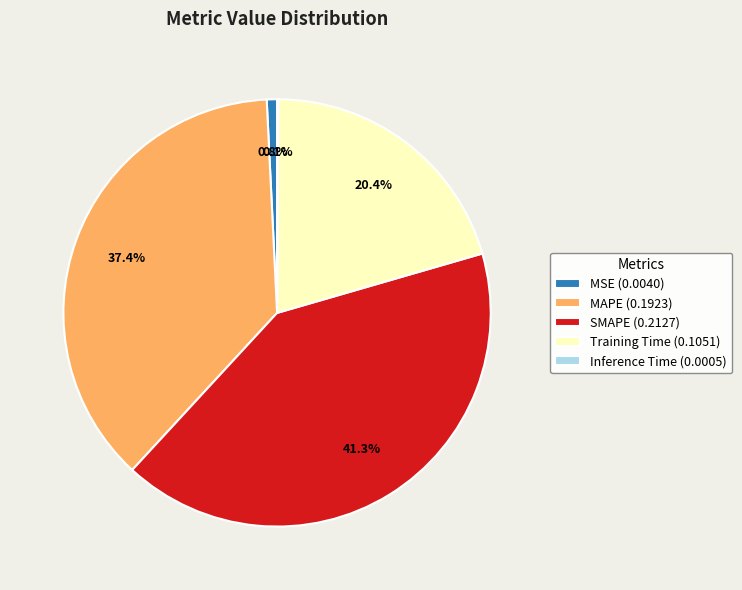

Between Training Time and MAPE, which is larger?

MAPE